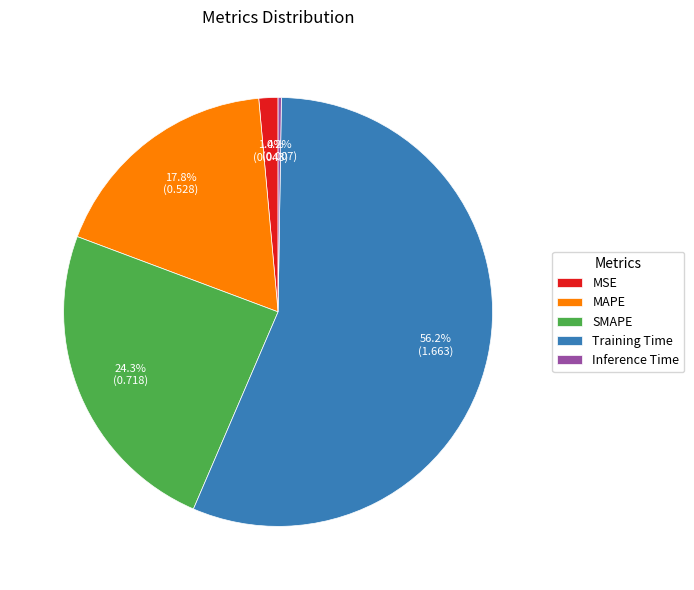

Is Training Time the majority of the pie?

Yes